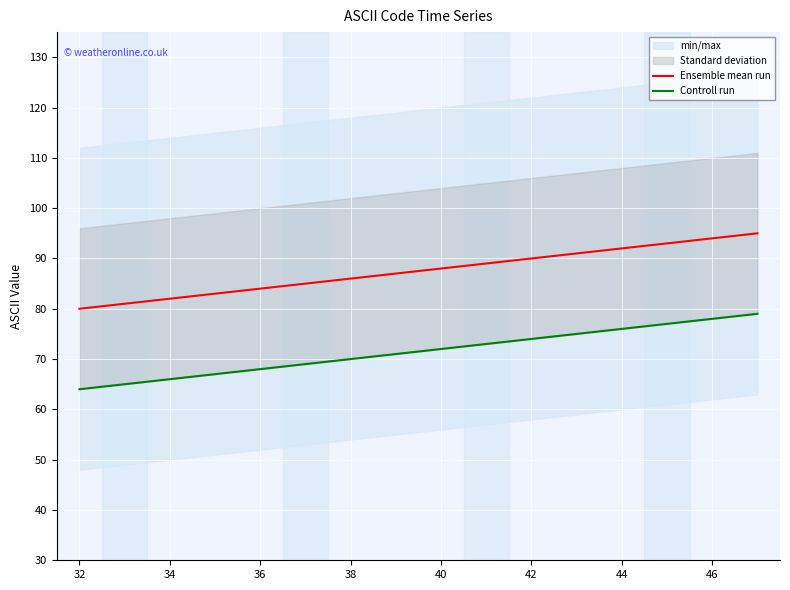

True or false: Controll run and Ensemble mean run cross at least once.

False